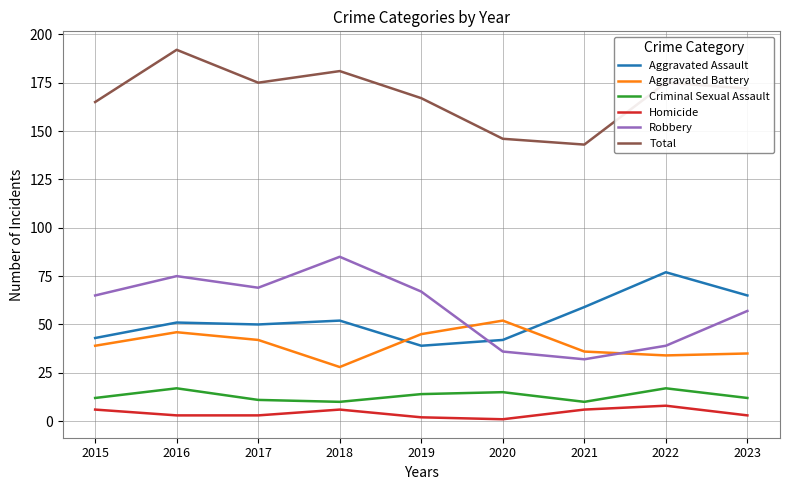

Where does the Homicide series first go above 3?

2015